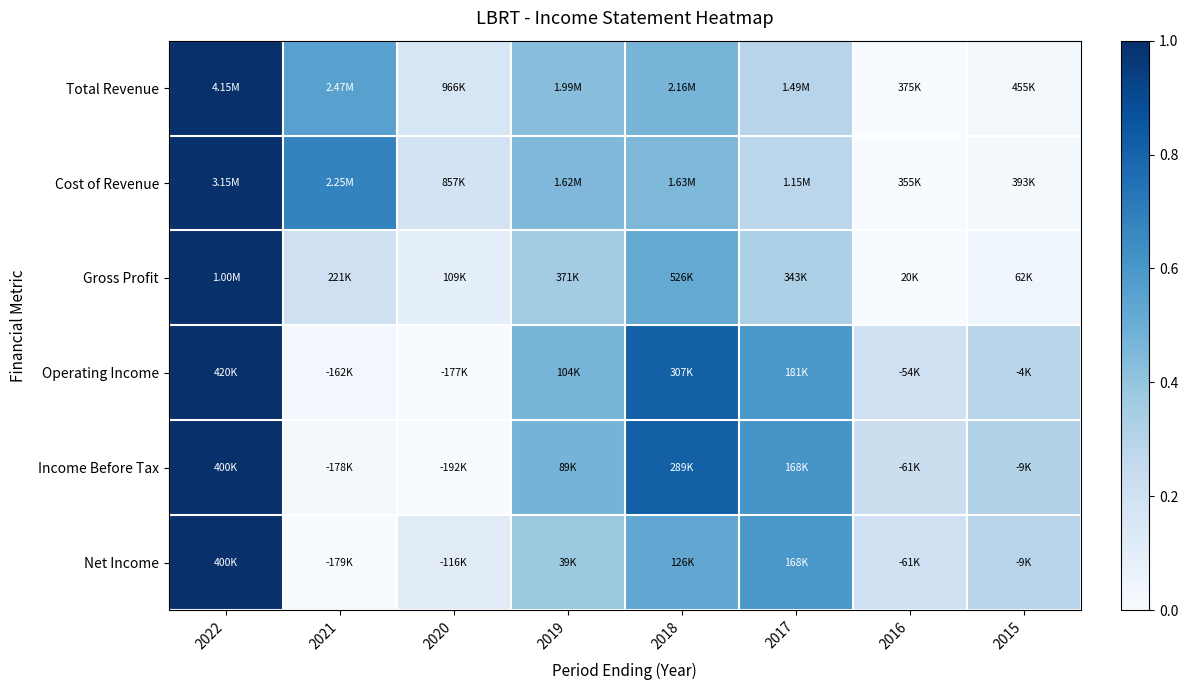

What is the greatest value displayed?

1.0